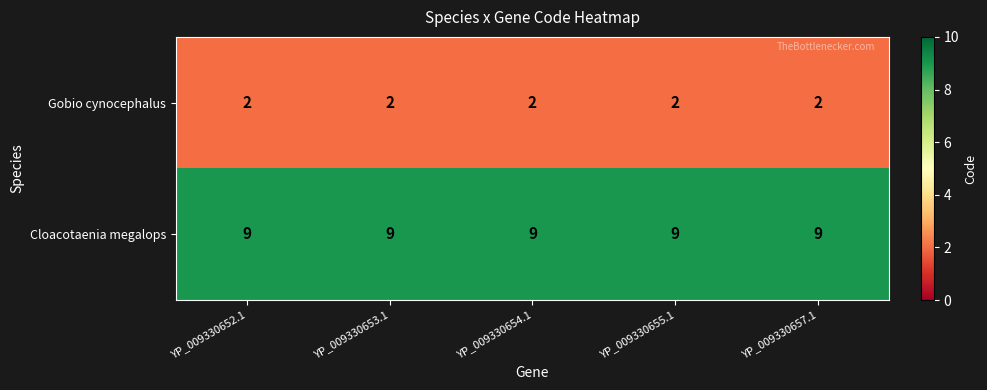

What is the smallest value displayed?

2